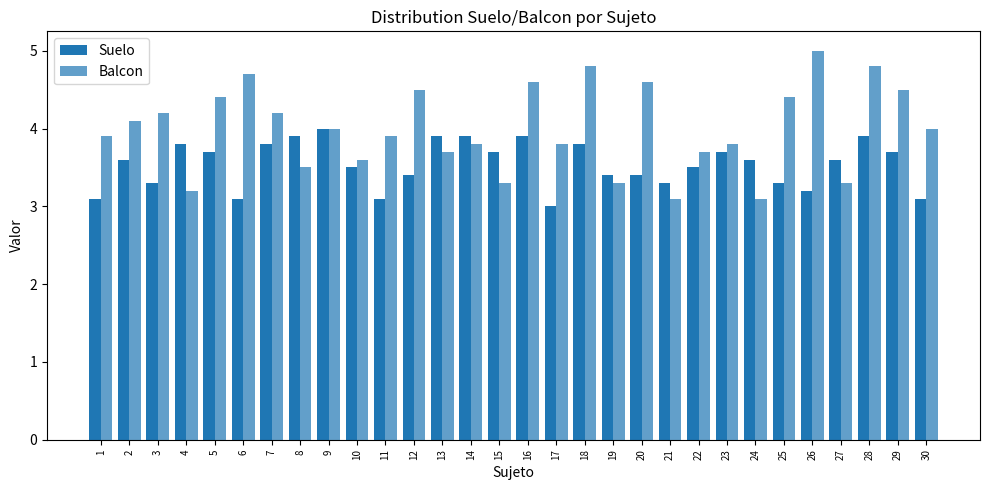

What is the difference between the second highest and second lowest values in the Suelo series?

0.8